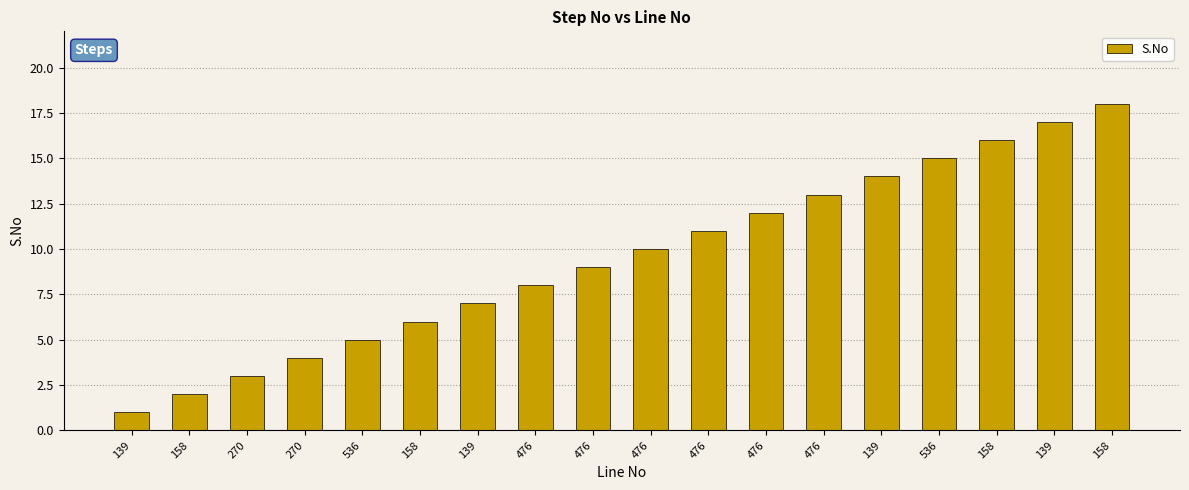

Are the bars horizontal?

No